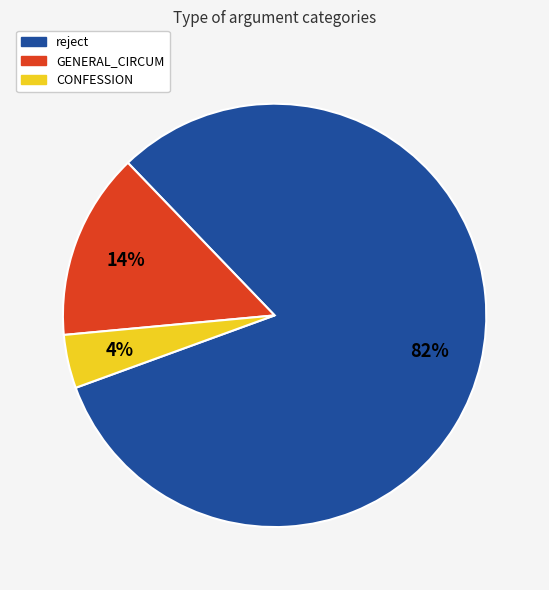

Combined, do reject and CONFESSION account for over 50%?

Yes